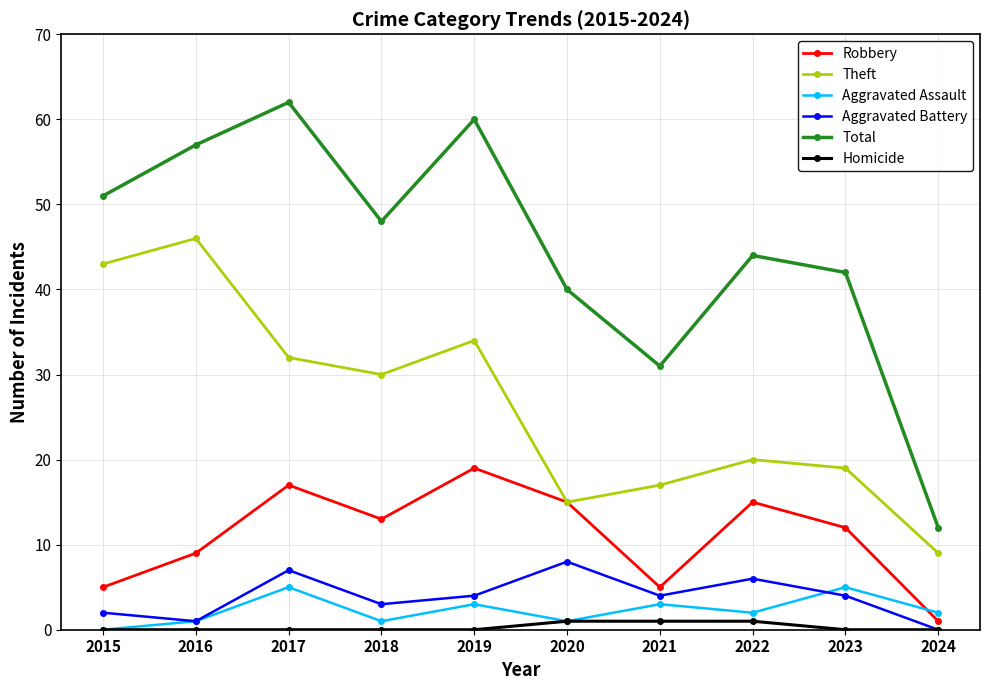

What is the difference between the maximum and minimum values in the Homicide series?

1